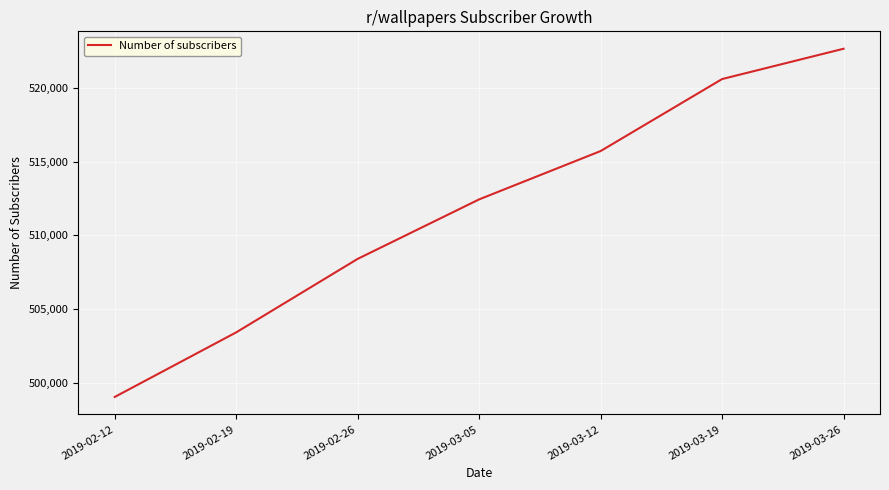

What position from the left is 2019-03-19?

6